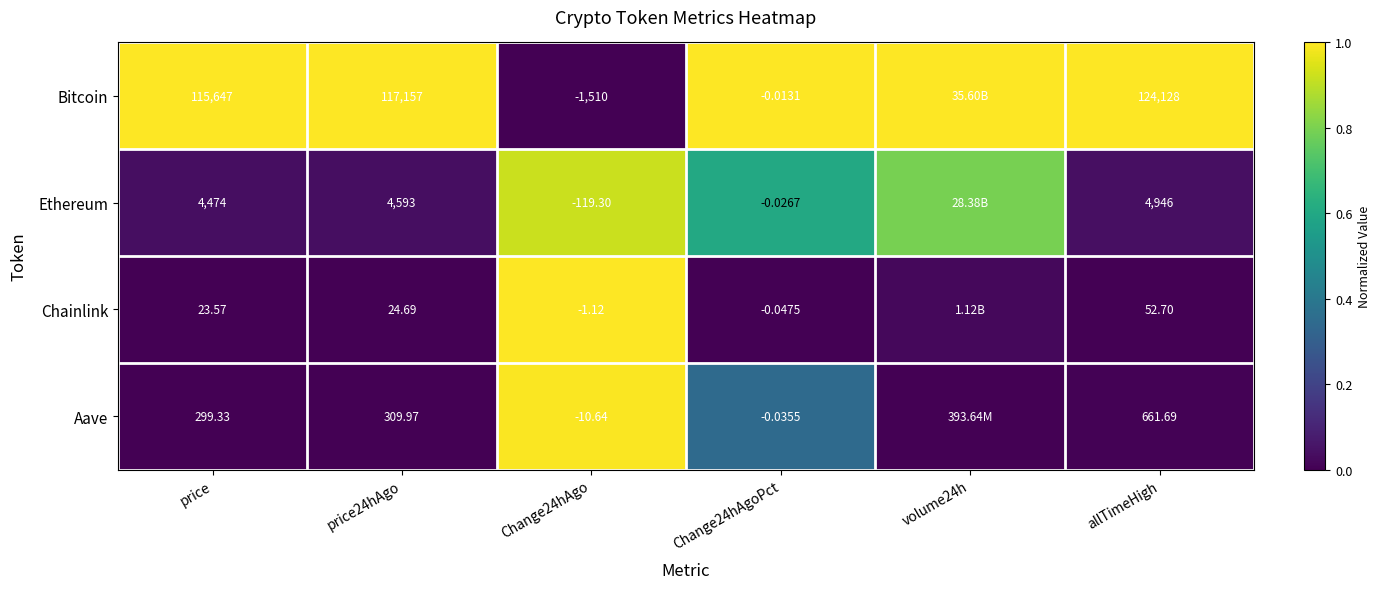

Between price and Change24hAgoPct, which series saw the biggest shift?

Bitcoin